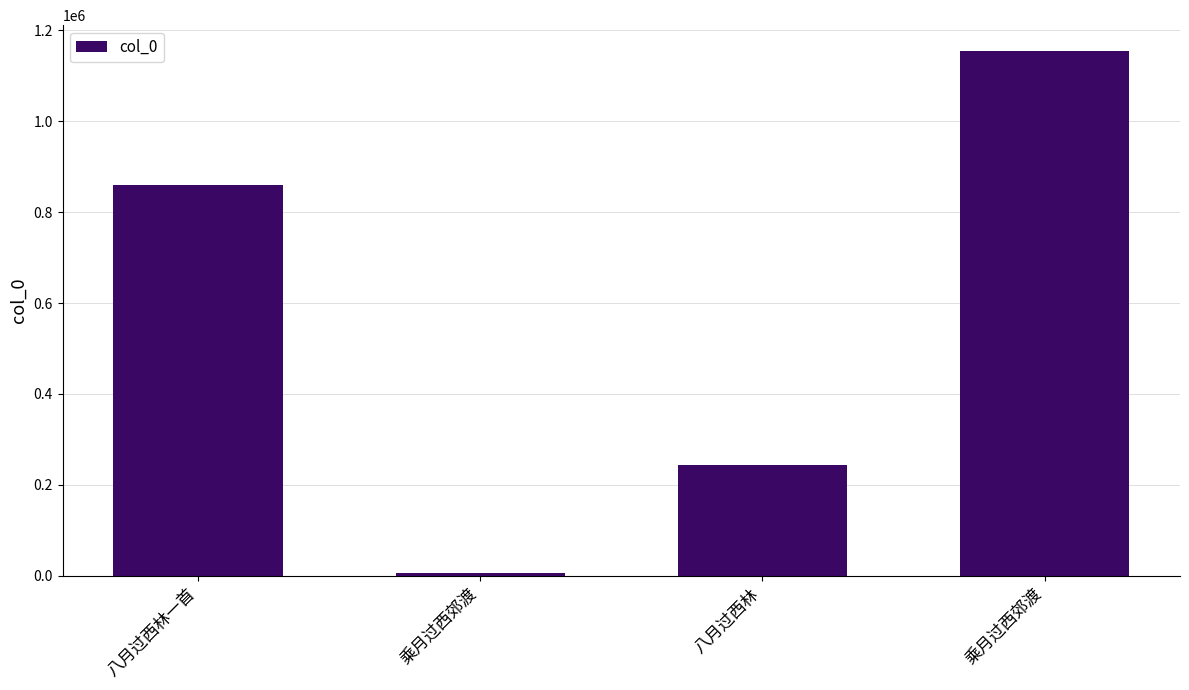

List the labels in order of value, largest first.

乘月过西郊渡, 八月过西林一首, 八月过西林, 乘月过西郊渡